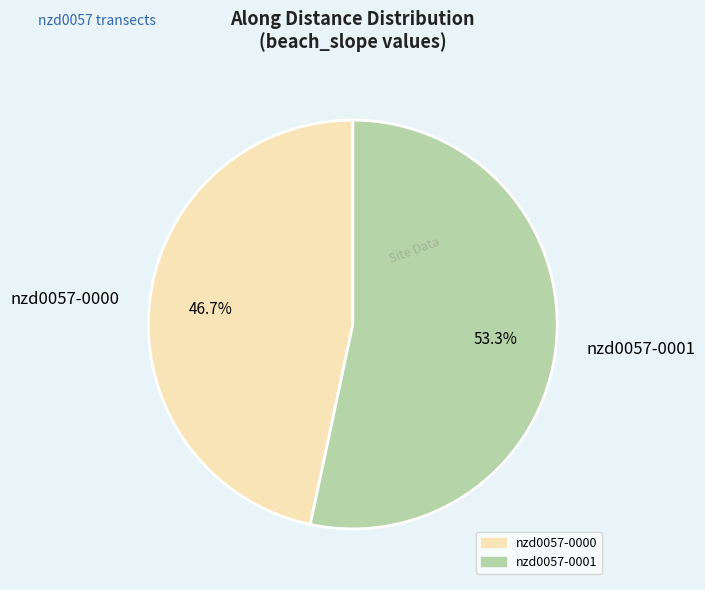

To the nearest percent, what is the average slice percentage?

50%